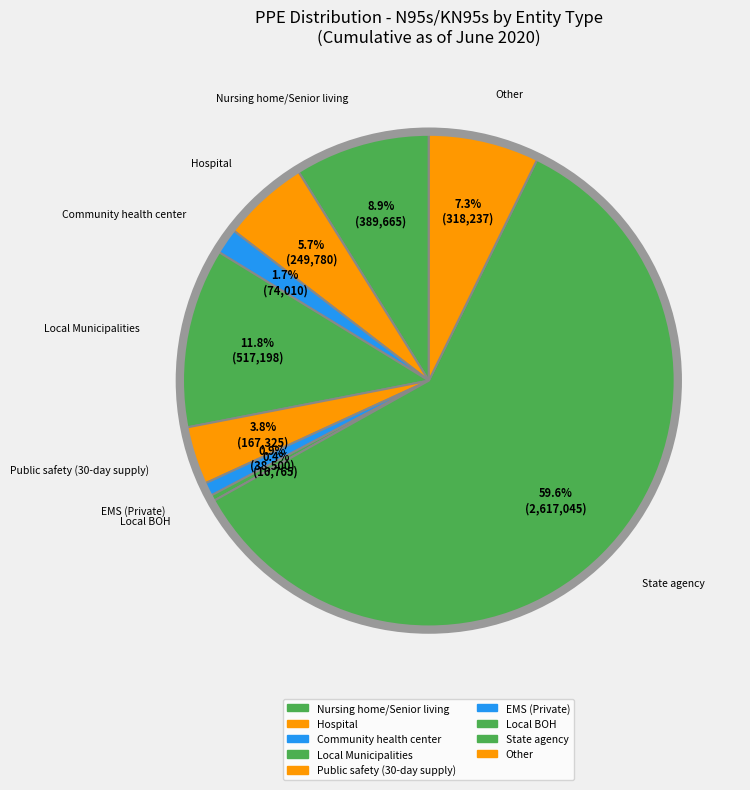

What percentage is the EMS (Private) slice, to the nearest percent?

1%